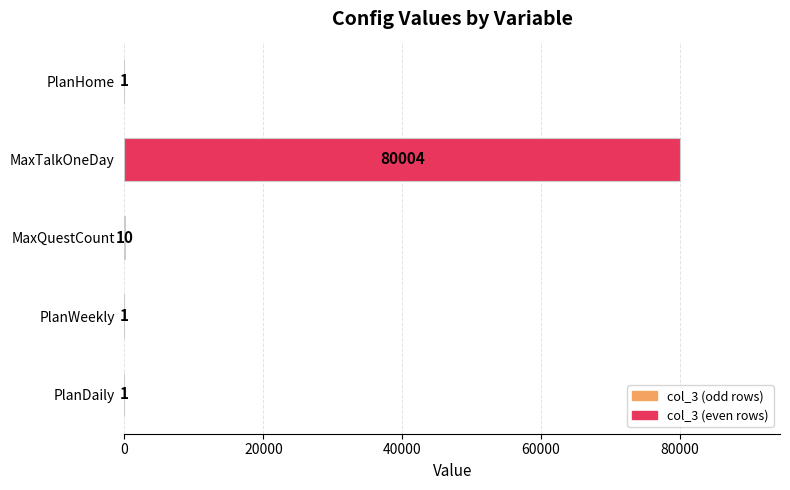

True or false: the data shows 1 at PlanDaily.

True